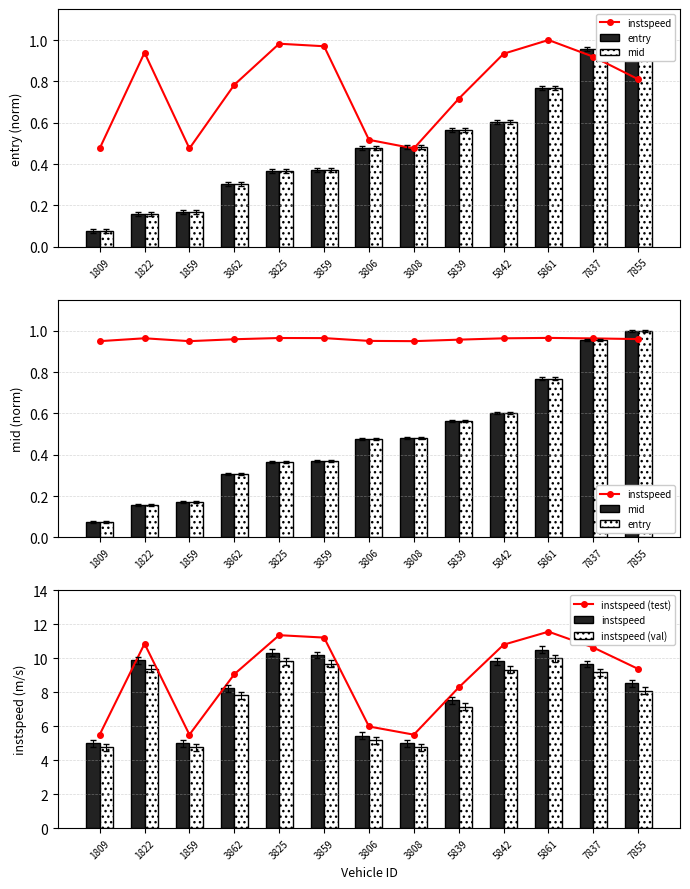

Where is instspeed (test) nearest to the value 8?

5839